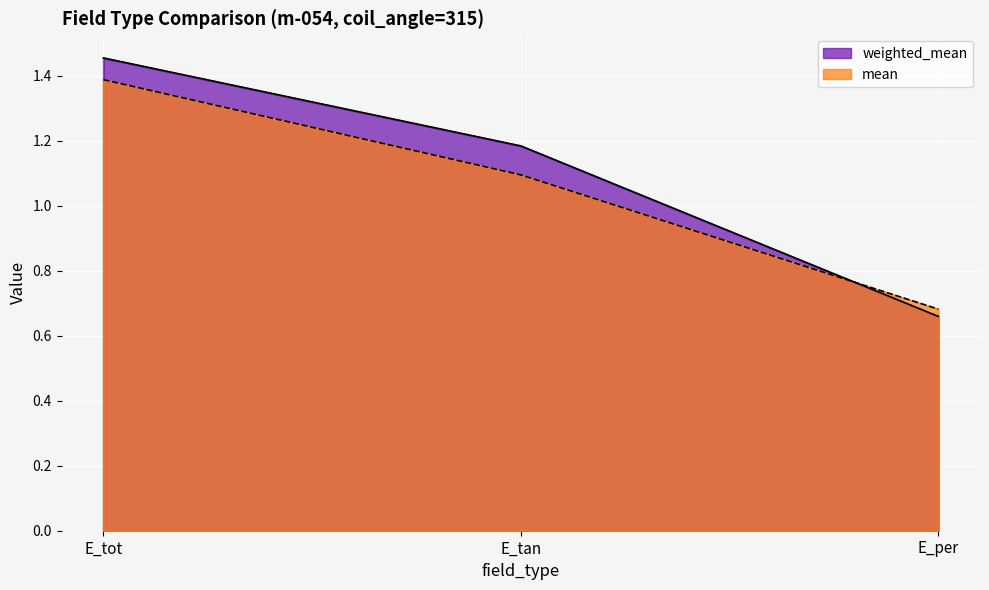

What is the value of the mean point at the 2nd from the left?

1.1